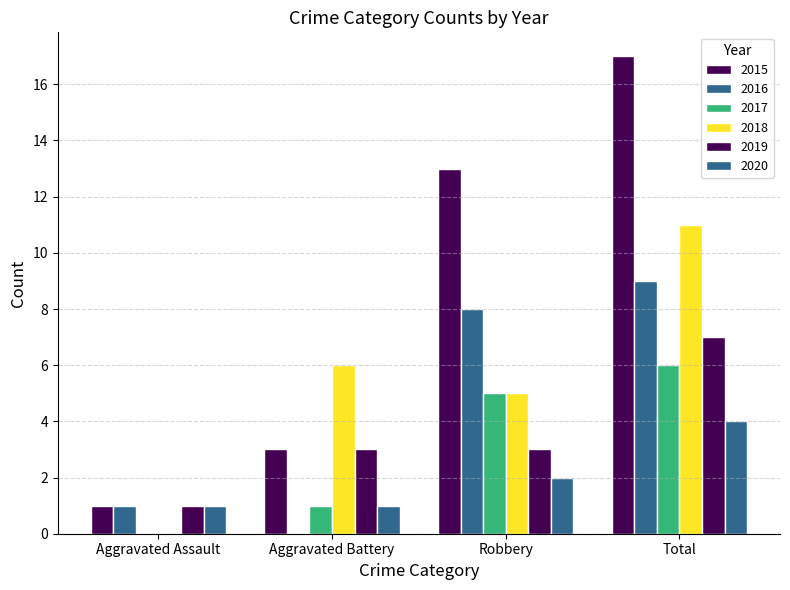

What is the average value of the 2020 series?

2